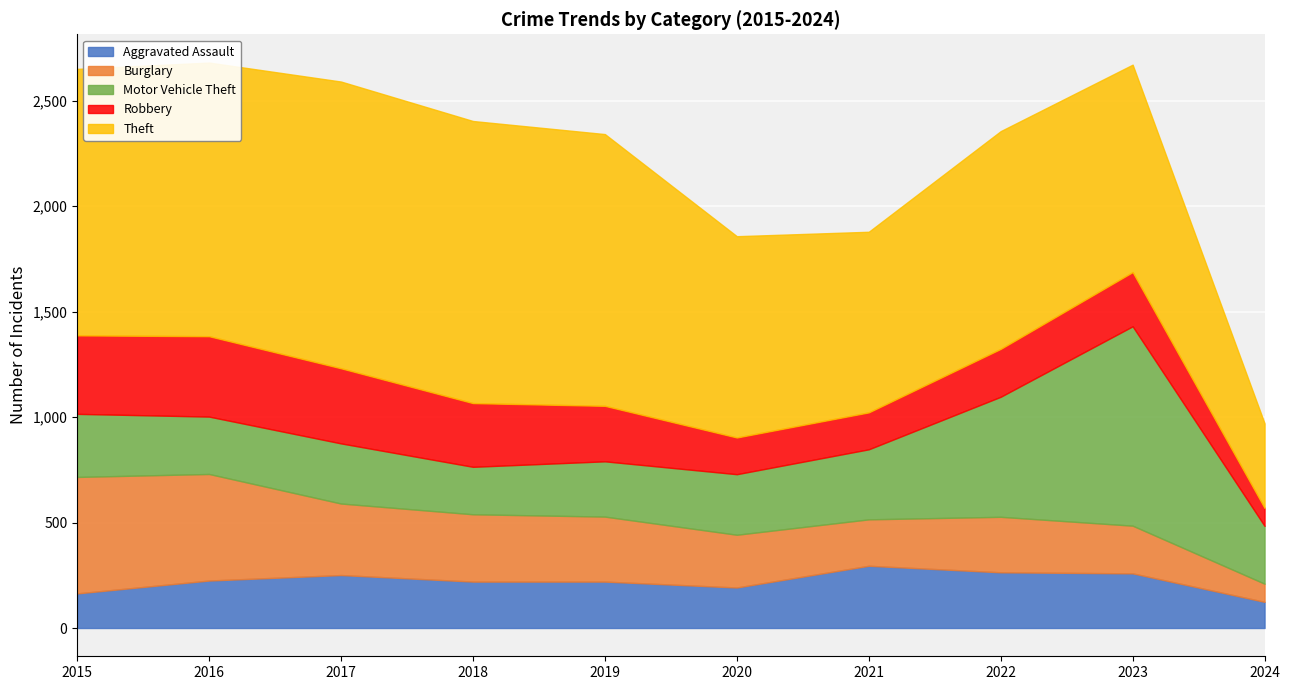

Rank the series by their maximum value, from lowest to highest.

Aggravated Assault, Robbery, Burglary, Motor Vehicle Theft, Theft